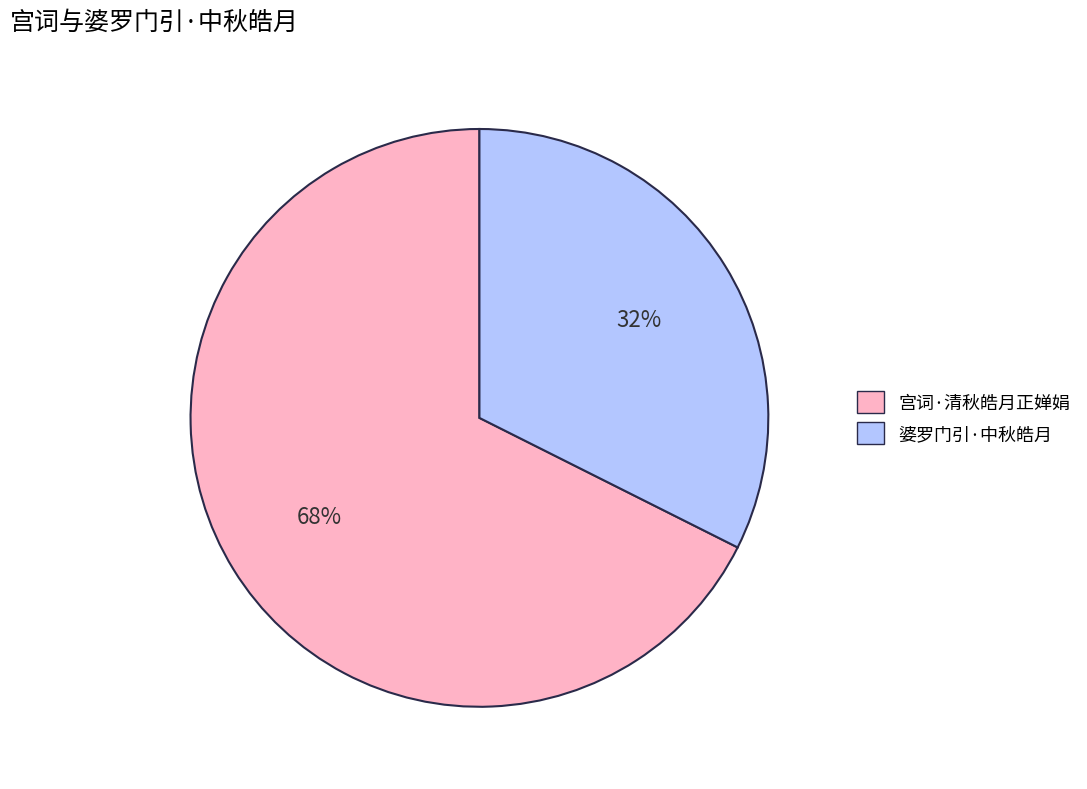

Combined, do 婆罗门引·中秋皓月 and 宫词·清秋皓月正婵娟 account for over 50%?

Yes